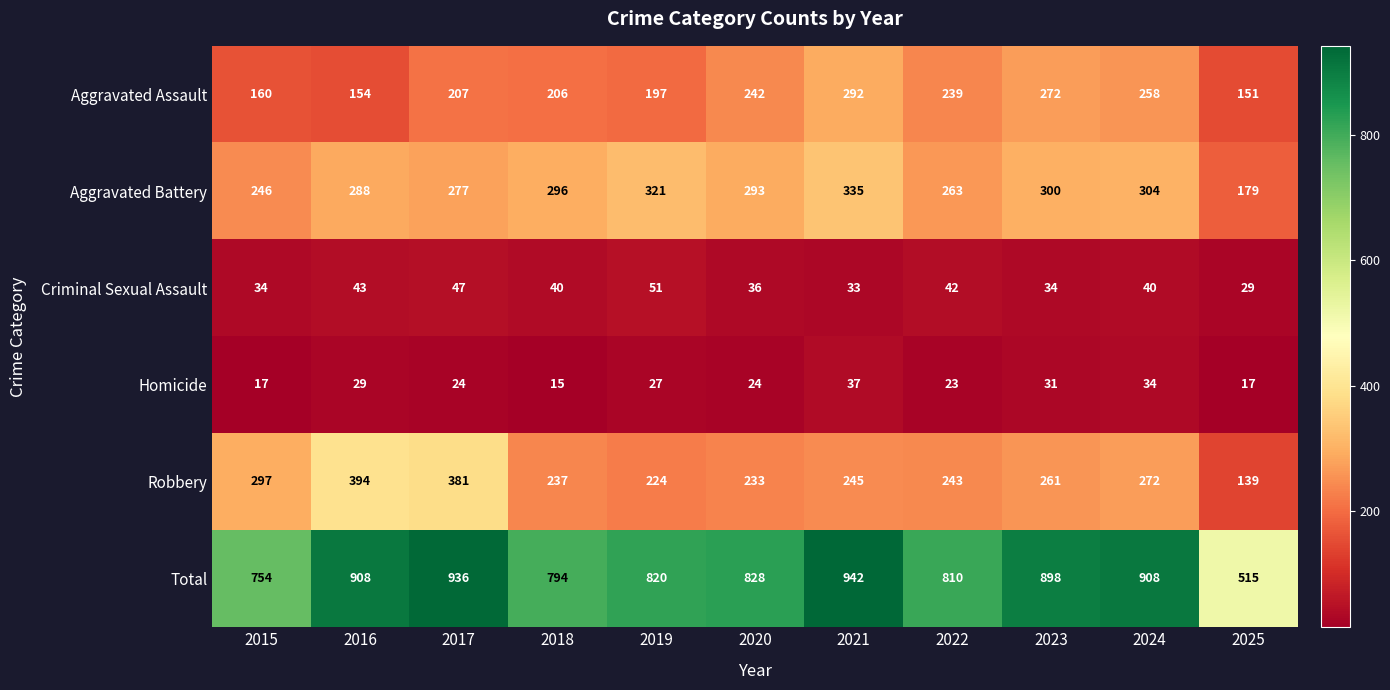

What is the maximum value shown in the chart?

942